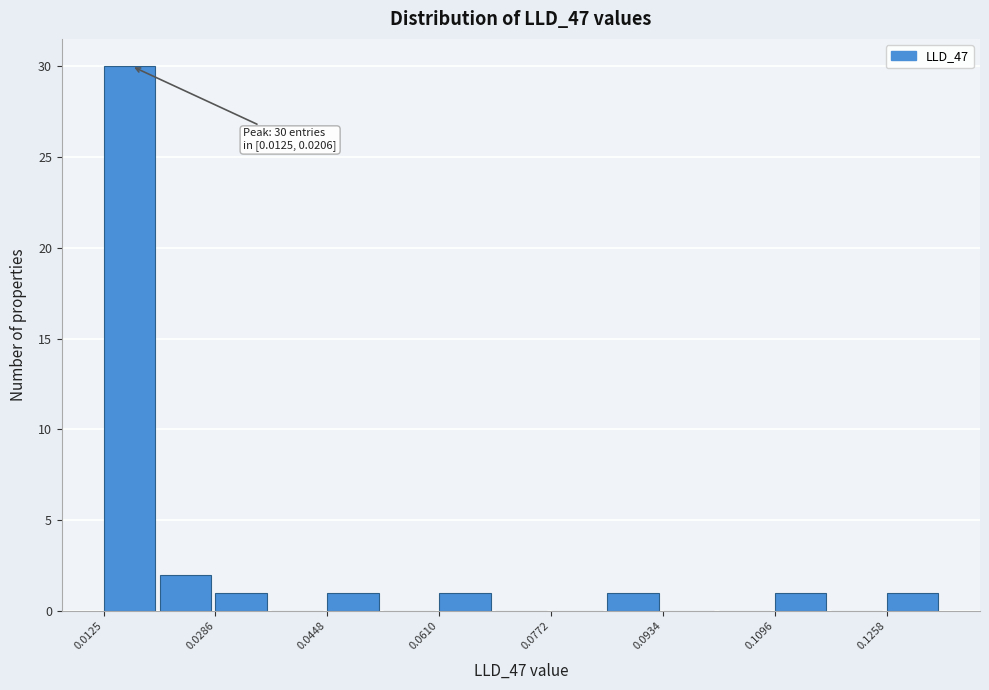

Which range on the x-axis has the tallest bar?

0.012 to 0.020